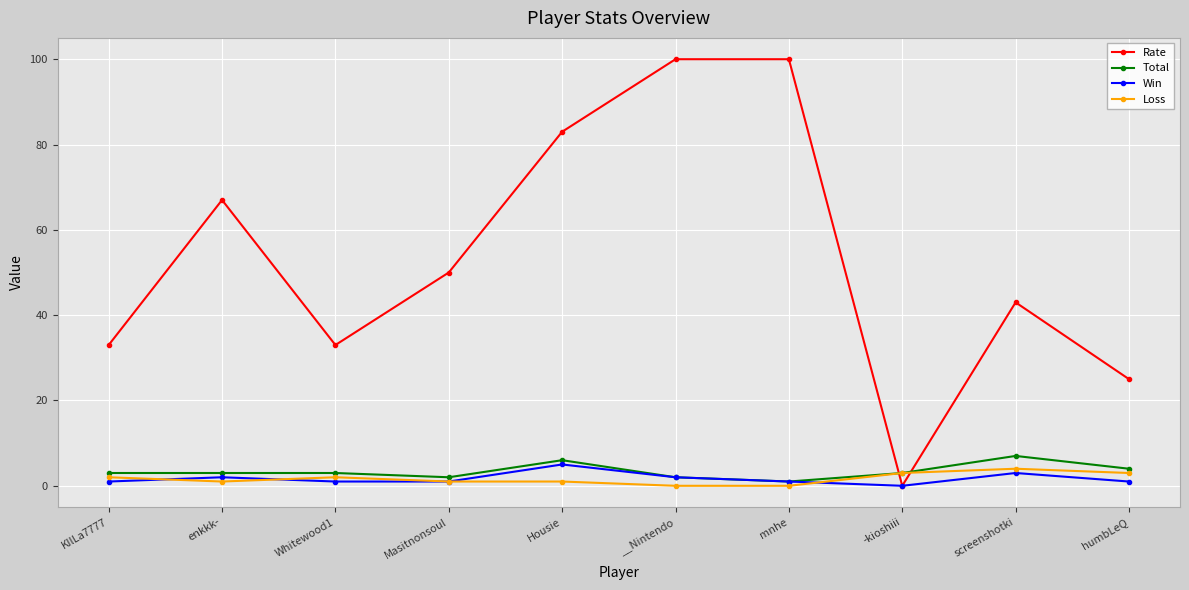

Reading right to left, transcribe all the data shown in this chart.

Rate: 25	43	0	100	100	83	50	33	67	33
Total: 4	7	3	1	2	6	2	3	3	3
Win: 1	3	0	1	2	5	1	1	2	1
Loss: 3	4	3	0	0	1	1	2	1	2